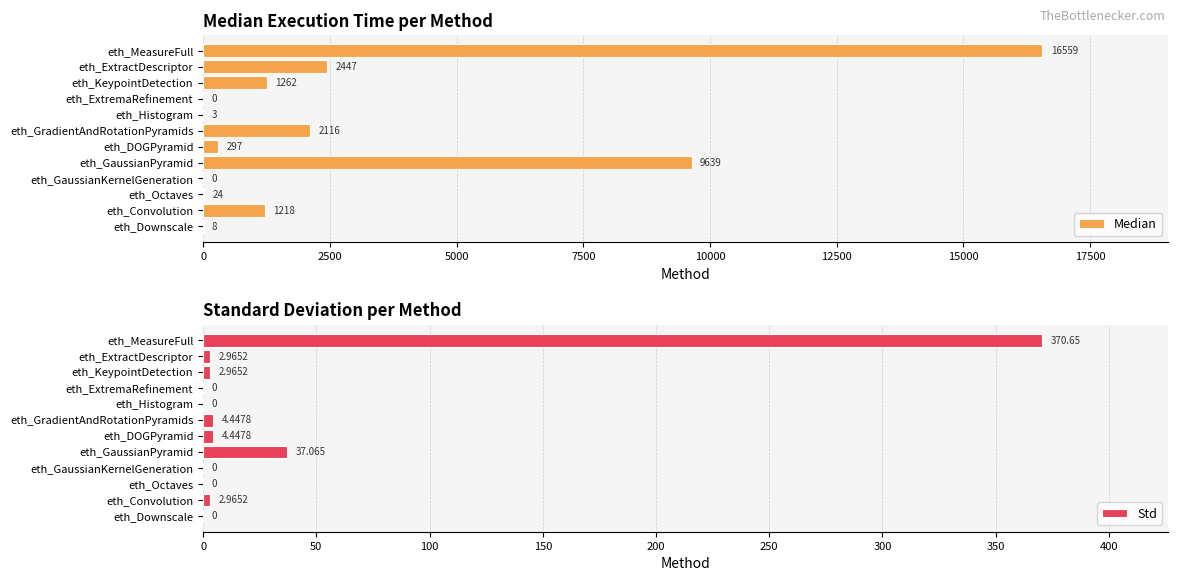

Rank the series by their maximum value, from lowest to highest.

Std, Median